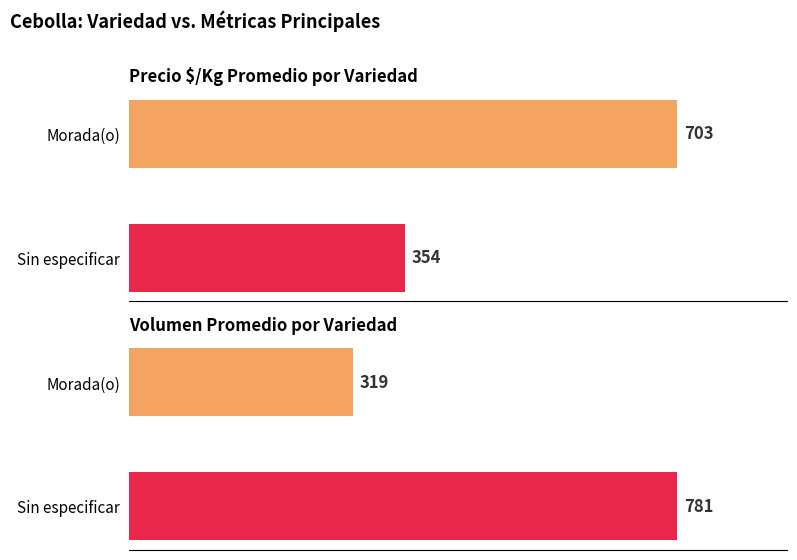

Which series has the widest spread of values?

Volumen